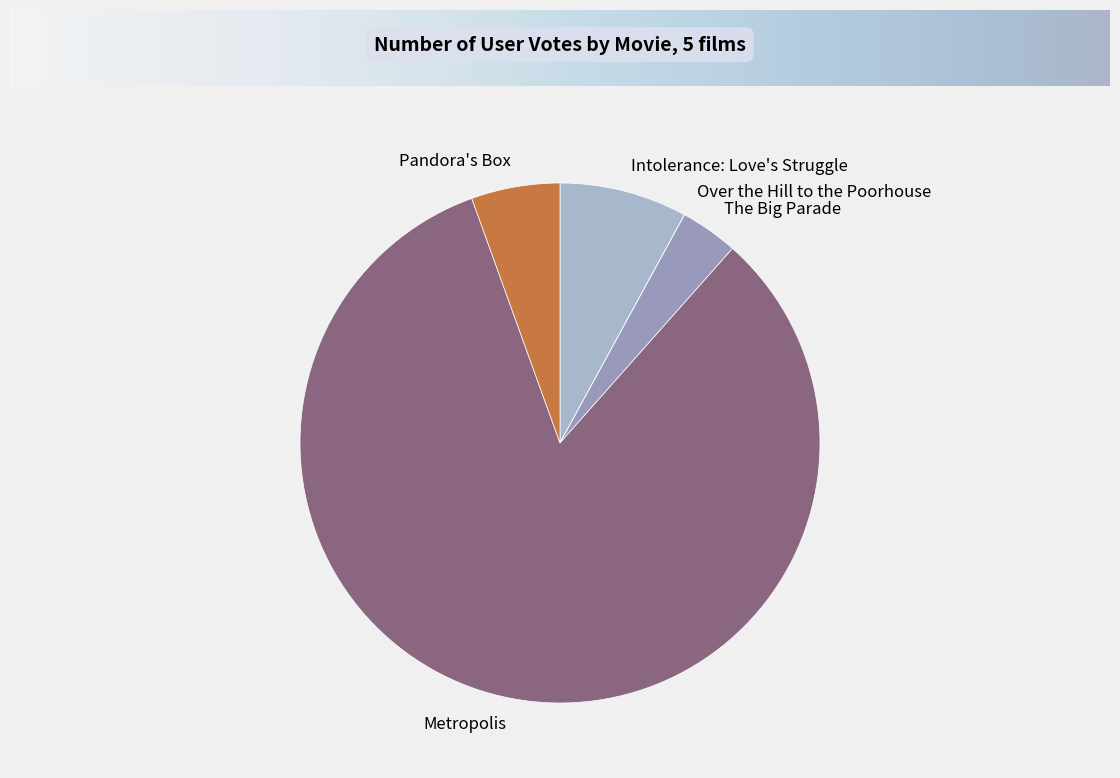

Combined, do Metropolis and The Big Parade account for over 50%?

Yes